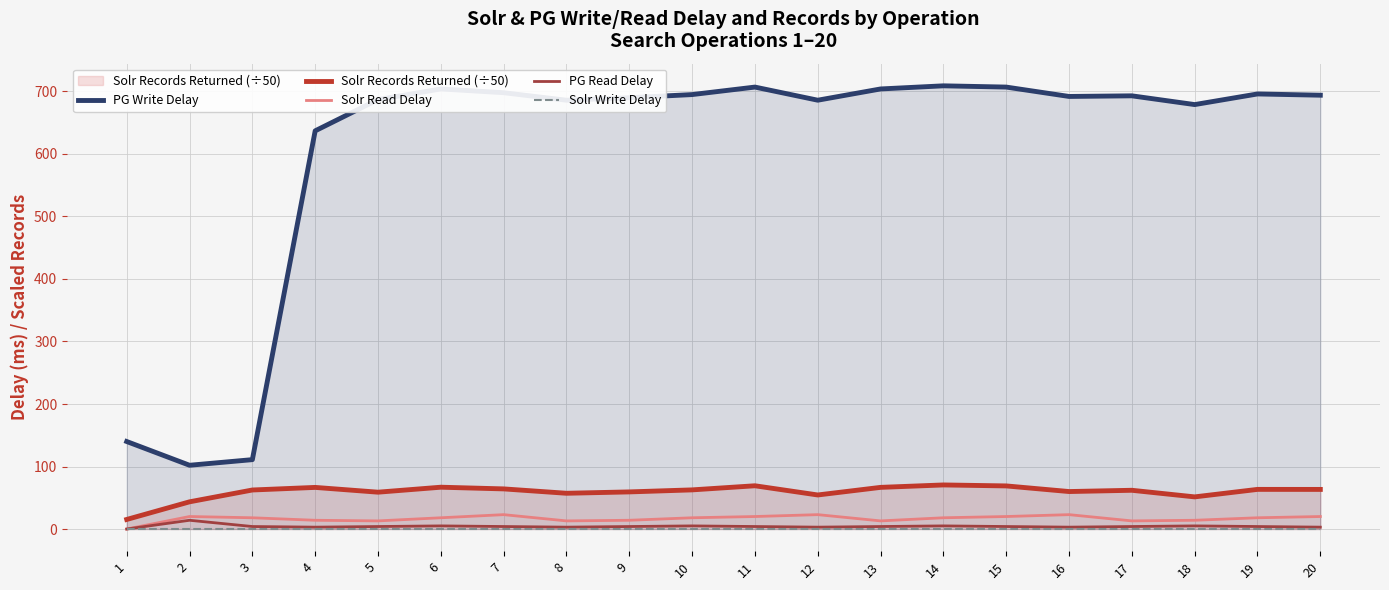

Which category has the highest value in the Solr Records Returned (÷50) series?

14